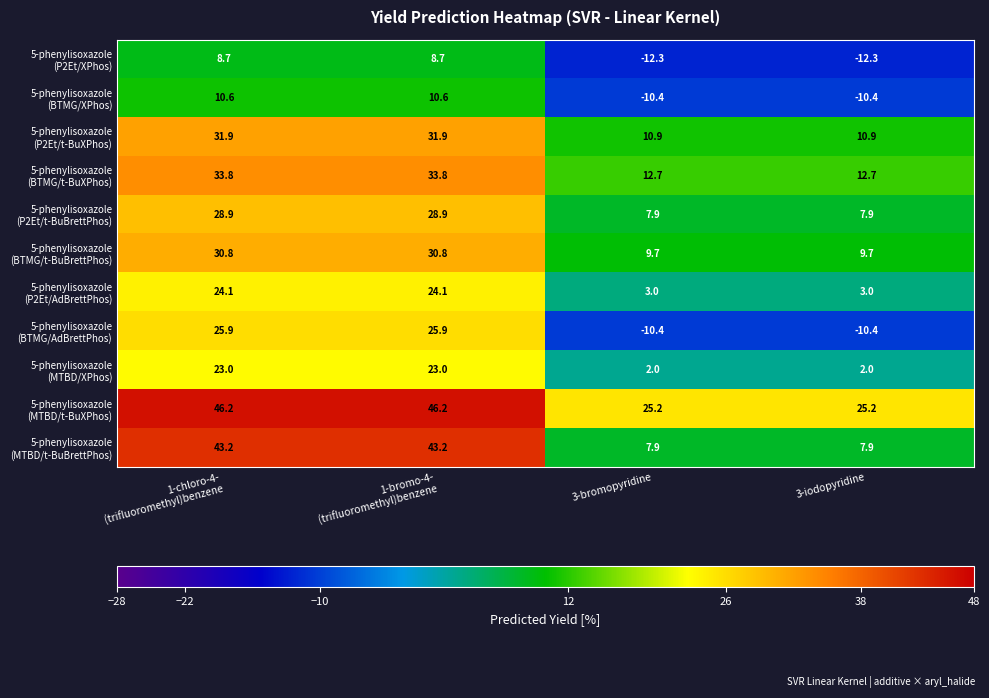

What is the minimum value shown in the chart?

-12.3